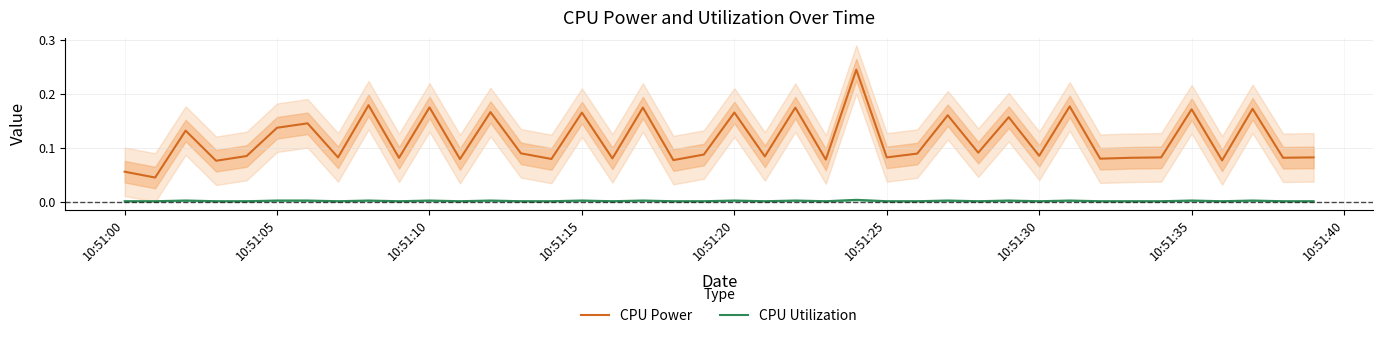

List the series in order of their peak value, highest first.

CPU Power, CPU Utilization